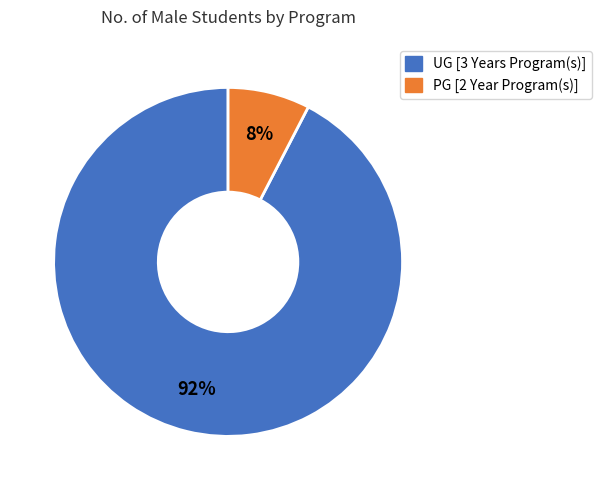

To the nearest percent, what percentage of the pie is PG [2 Year Program(s)]?

8%